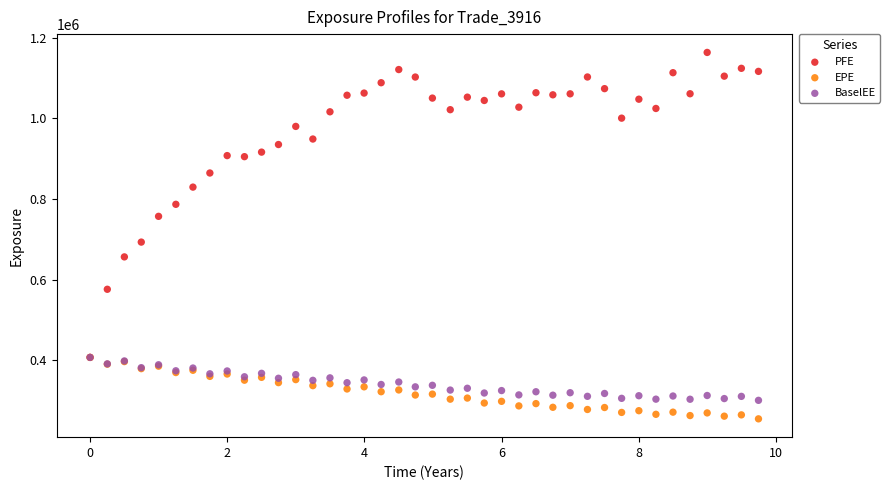

Which series contains the highest Y value?

PFE